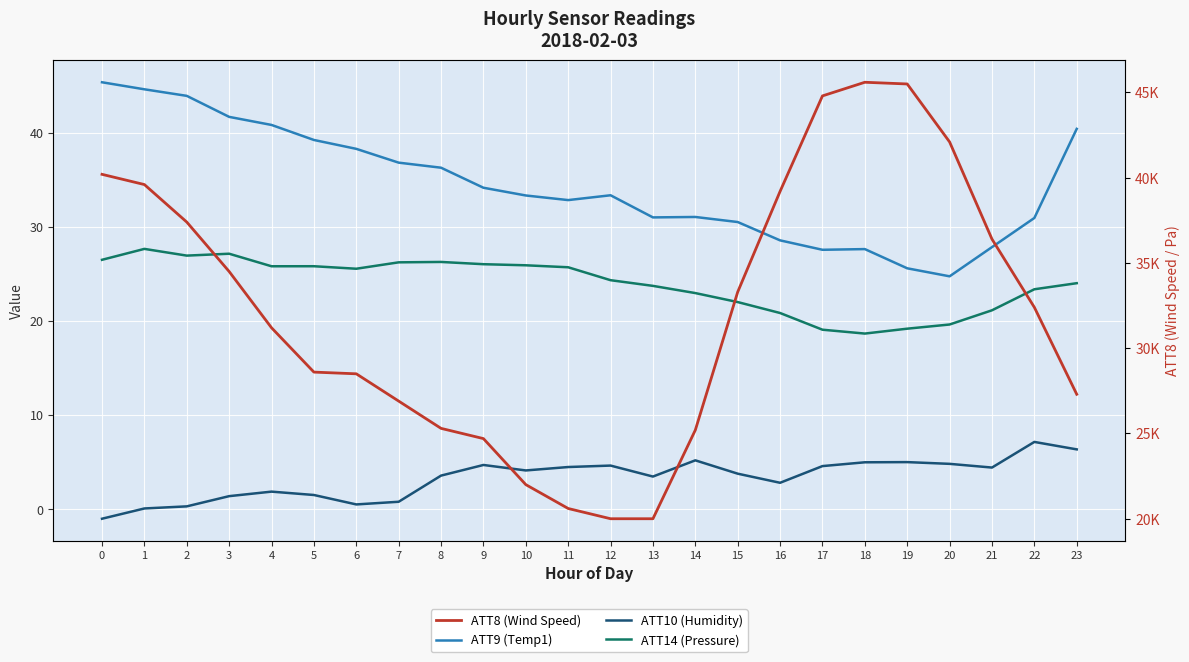

The value of ATT8 (Wind Speed) at 17 is 28380.0. True or false?

False